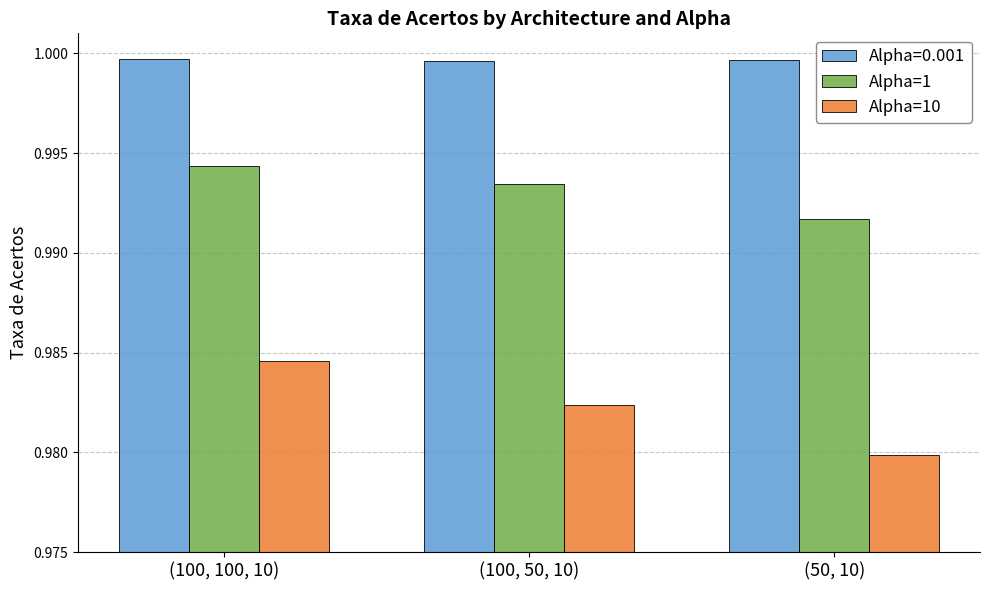

What is the sum of the Alpha=1 values at (100, 50, 10) and (100, 100, 10)?

2.0